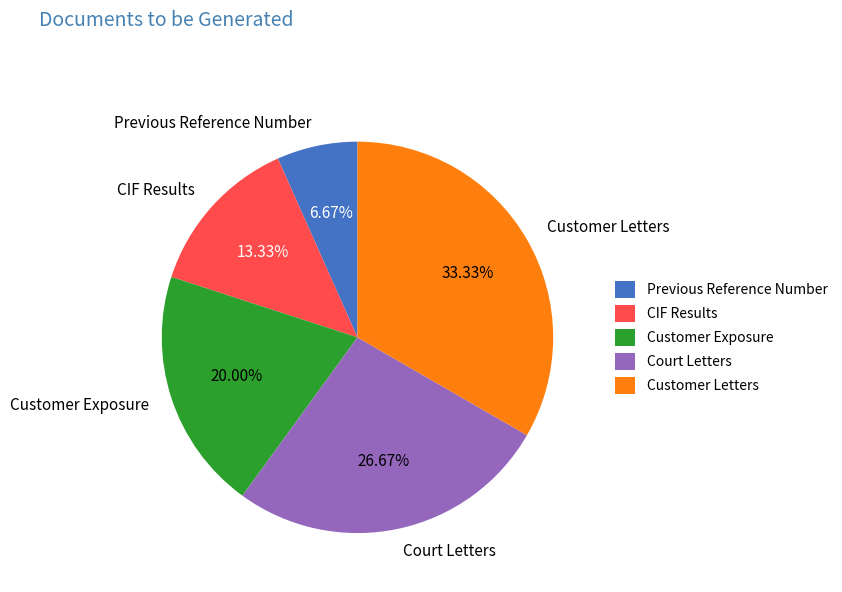

What percentage is the Court Letters slice, to the nearest percent?

27%